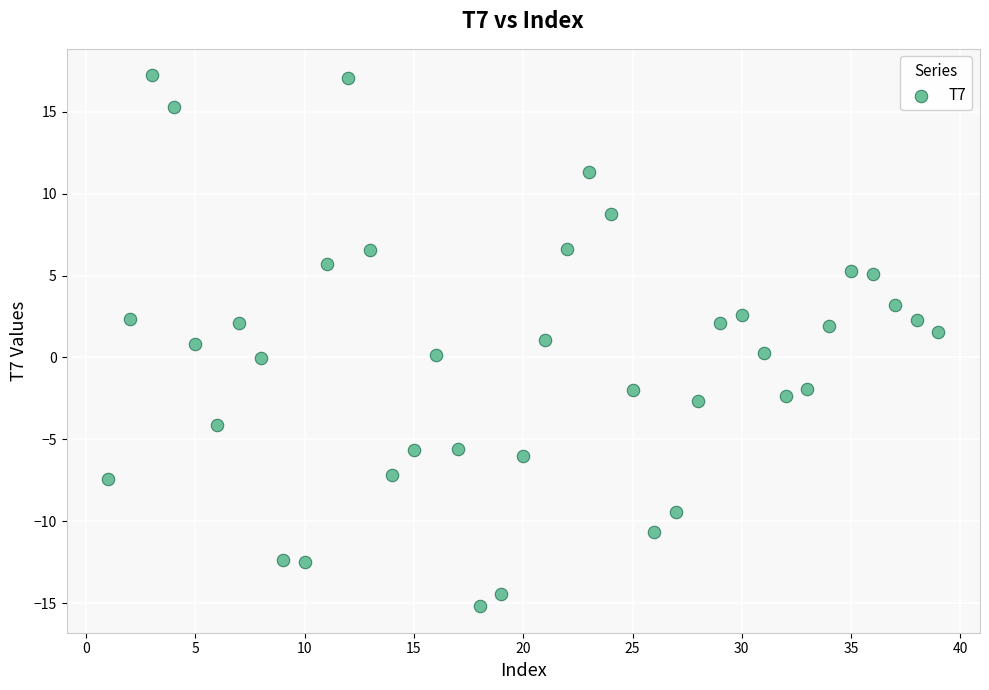

What is the range of X values (max minus min)?

38.0